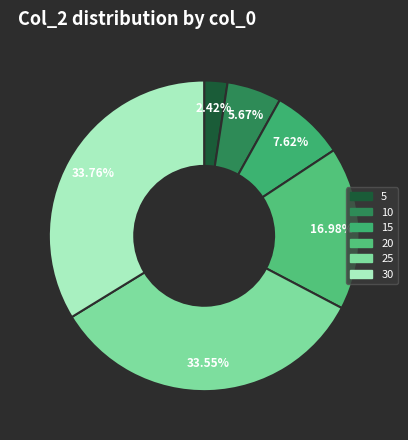

Which category has the smallest portion of the pie?

5